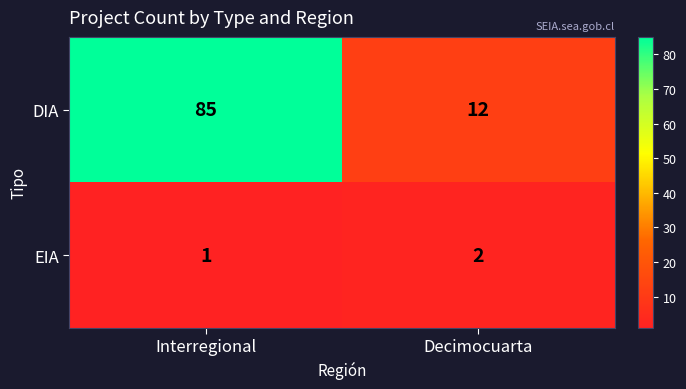

Which category has the lowest value in the EIA series?

Interregional